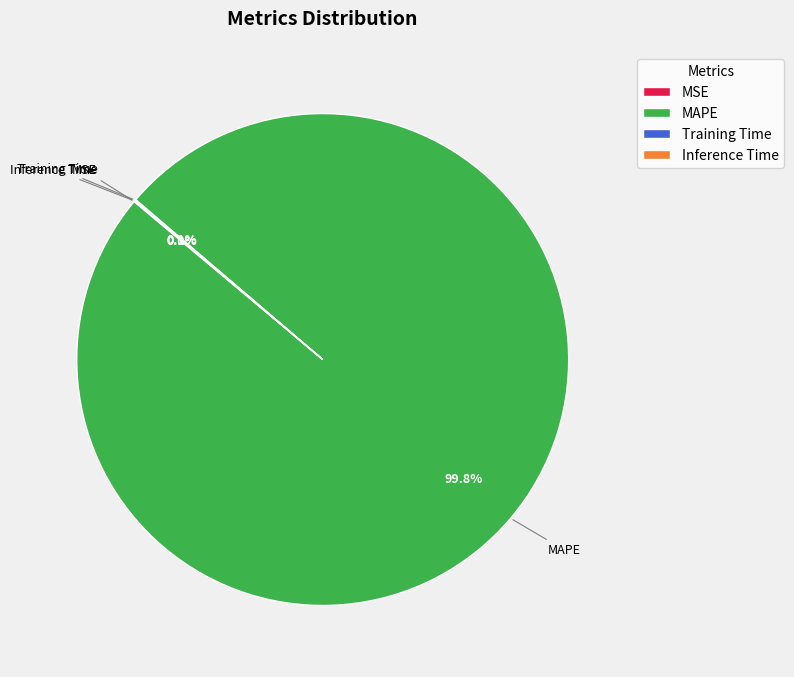

Which slice is the largest?

MAPE